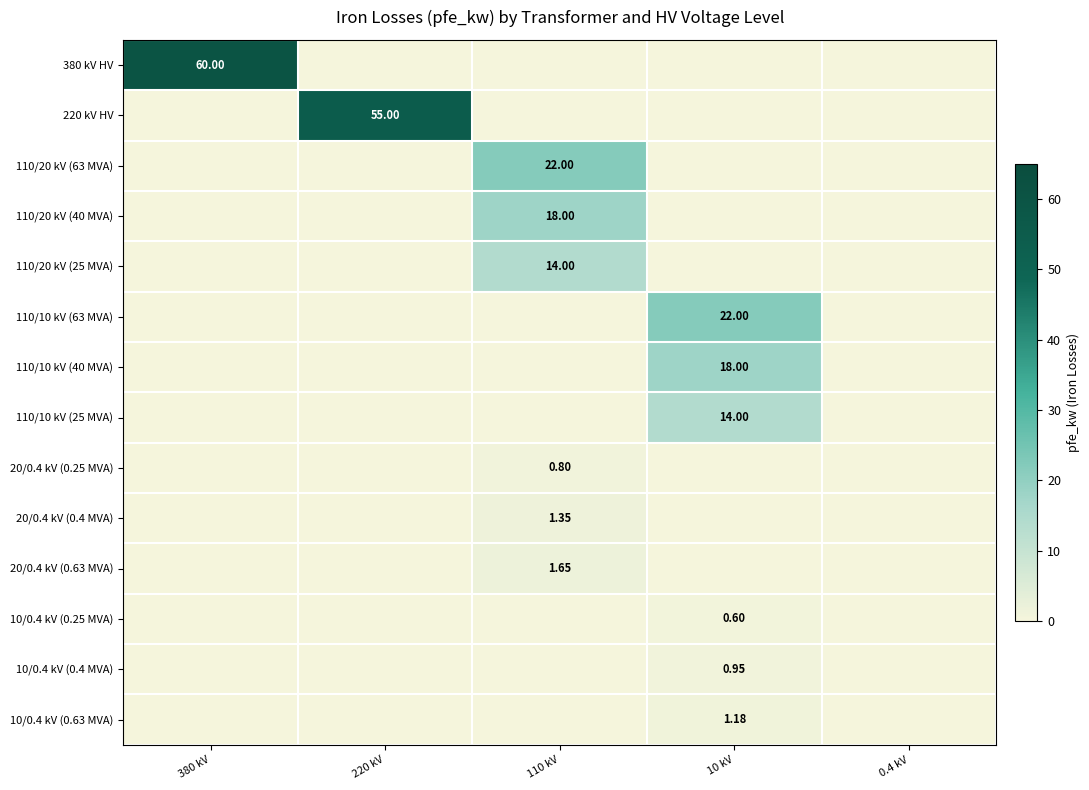

How many positive values does the 110/10 kV (25 MVA) series have?

1